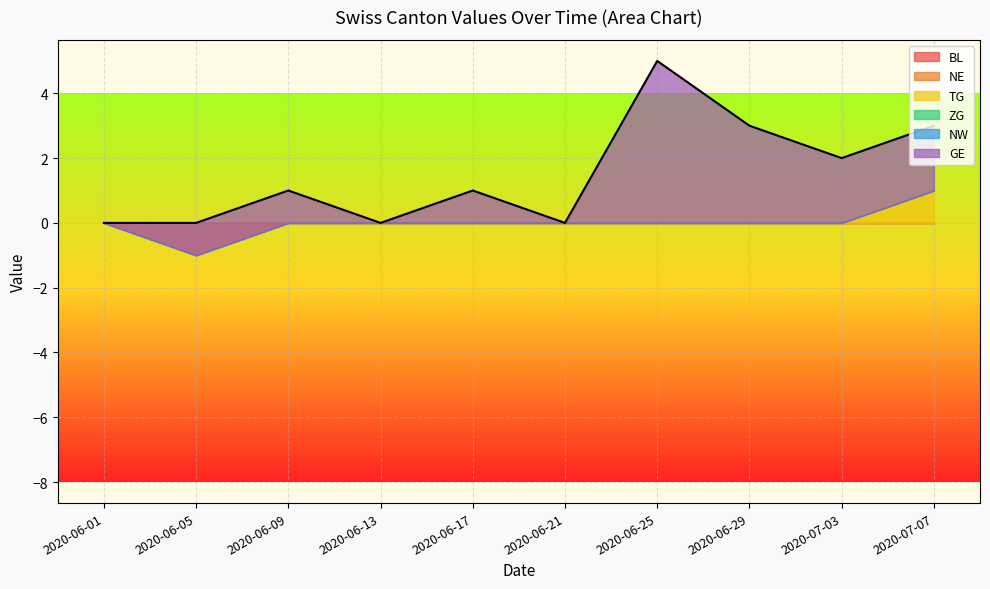

What is the maximum value shown in the chart?

5